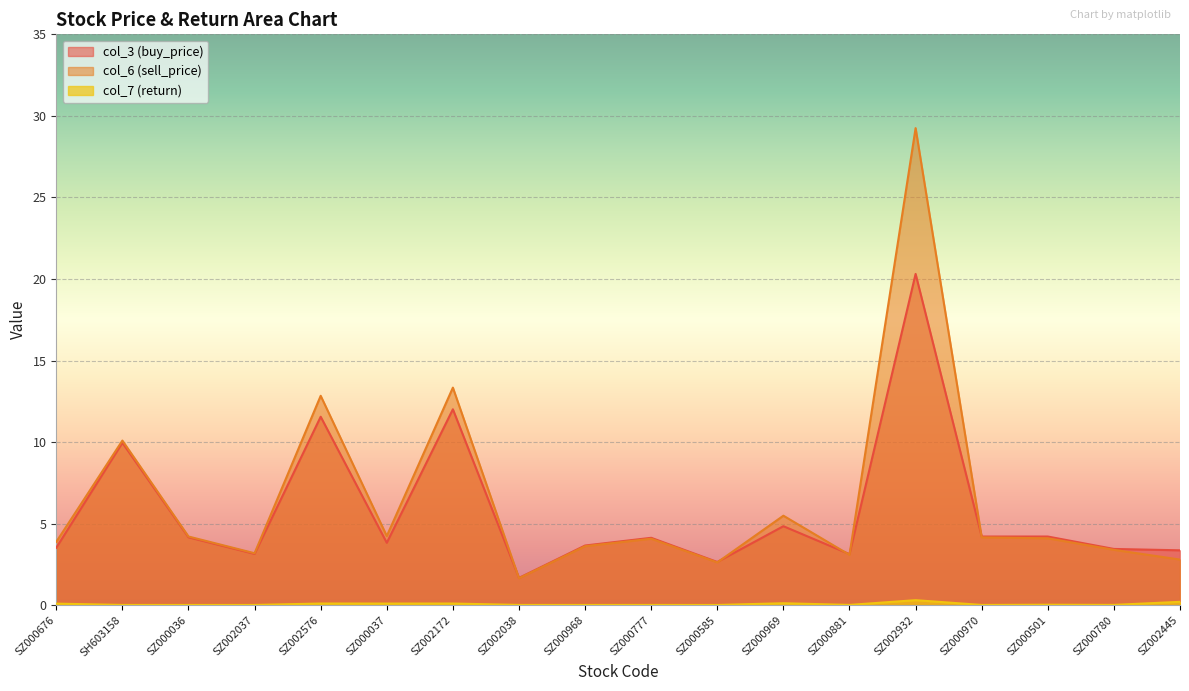

What are all the series names shown in the legend?

col_3 (buy_price), col_6 (sell_price), col_7 (return)